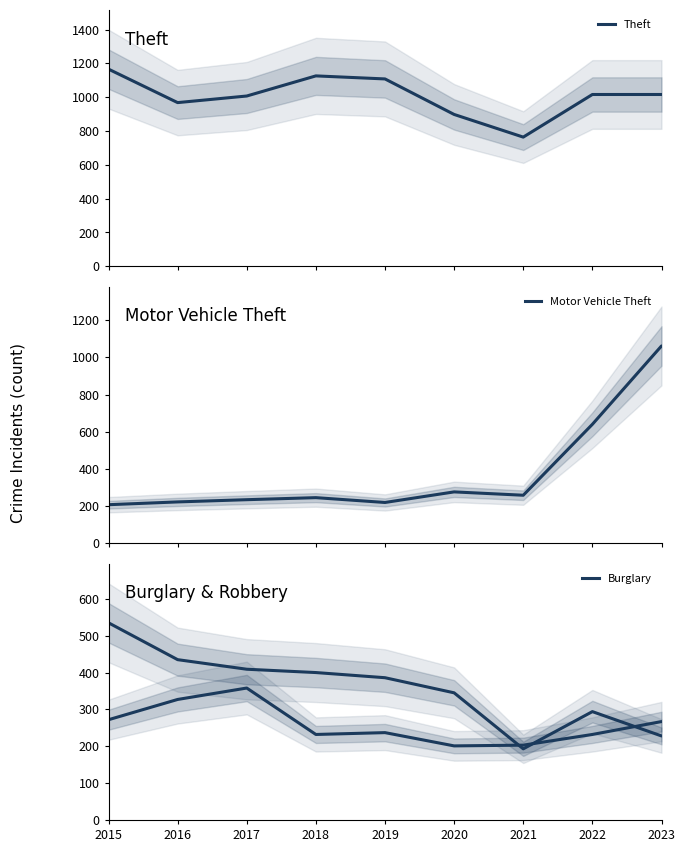

What value does the Theft series have at 2023, to the nearest 50?

1000